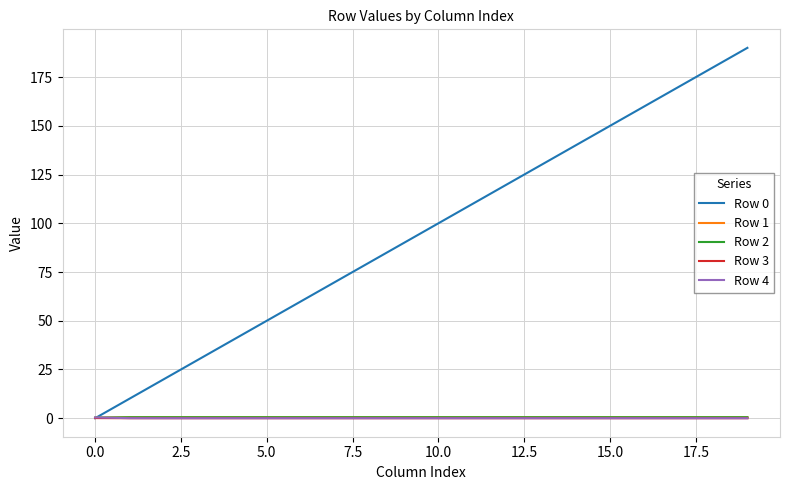

What is the maximum value shown in the chart?

190.0